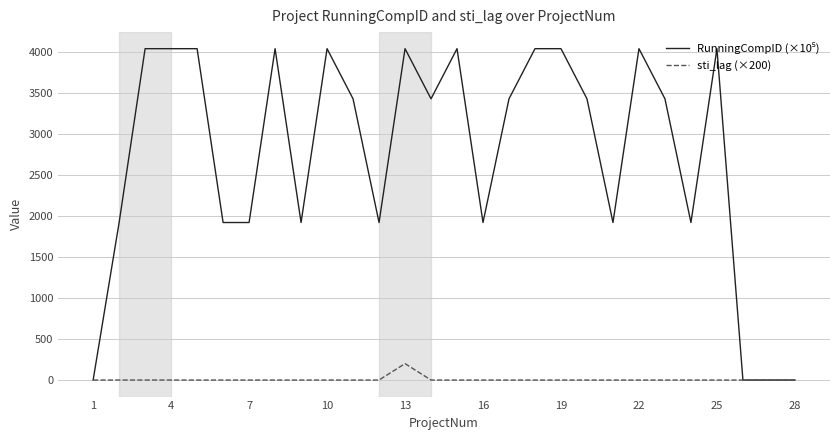

What is the maximum value shown in the chart?

4045.5